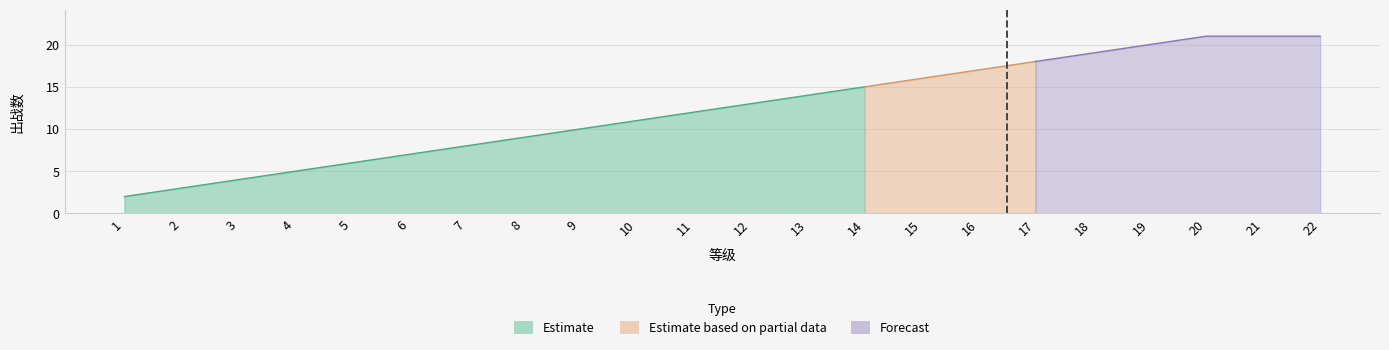

Where is the data nearest to the value 11?

10